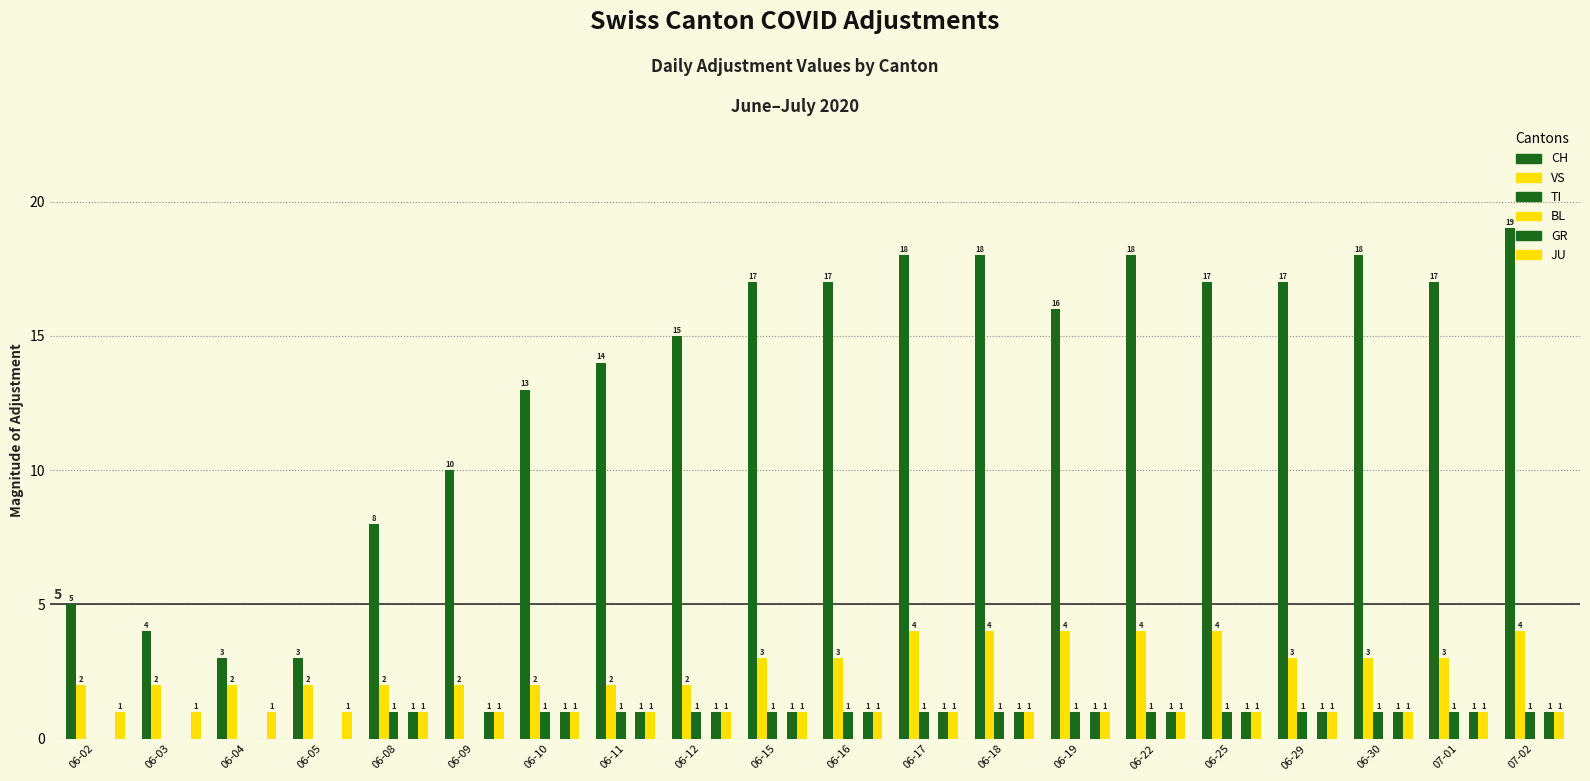

List the labels in order of VS value, smallest first.

06-02, 06-03, 06-04, 06-05, 06-08, 06-09, 06-10, 06-11, 06-12, 06-15, 06-16, 06-29, 06-30, 07-01, 06-17, 06-18, 06-19, 06-22, 06-25, 07-02